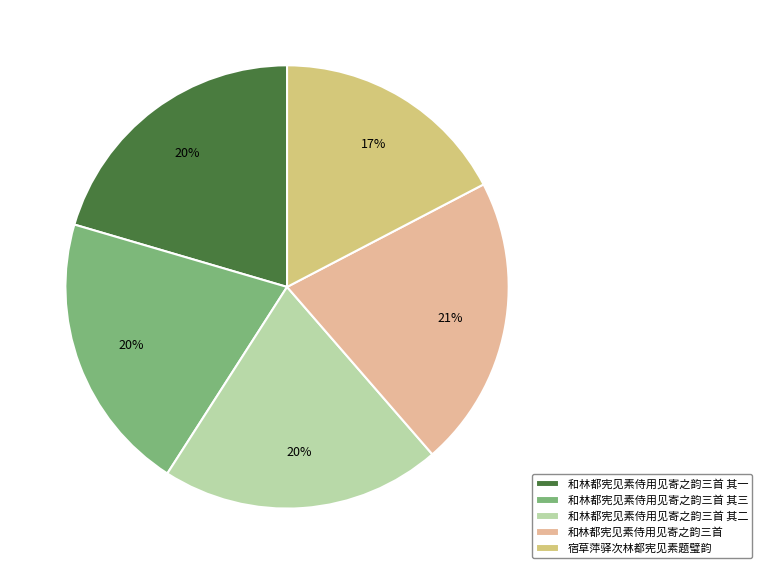

True or false: 和林都宪见素侍用见寄之韵三首 accounts for 21% of the total.

True